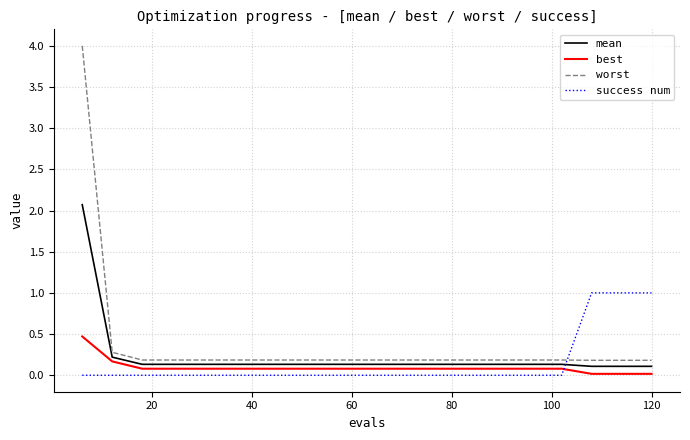

How many times do best and success num cross each other?

1